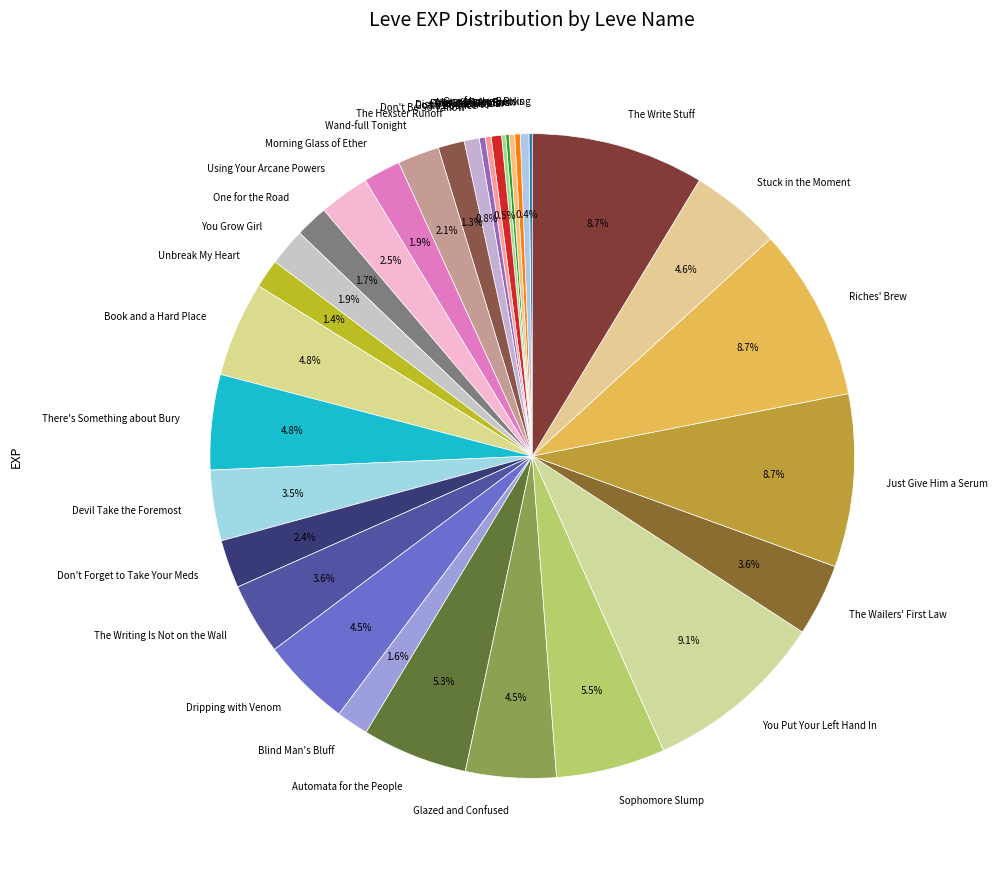

What is the ratio of the value at You Grow Girl to the value at One for the Road?

1.1